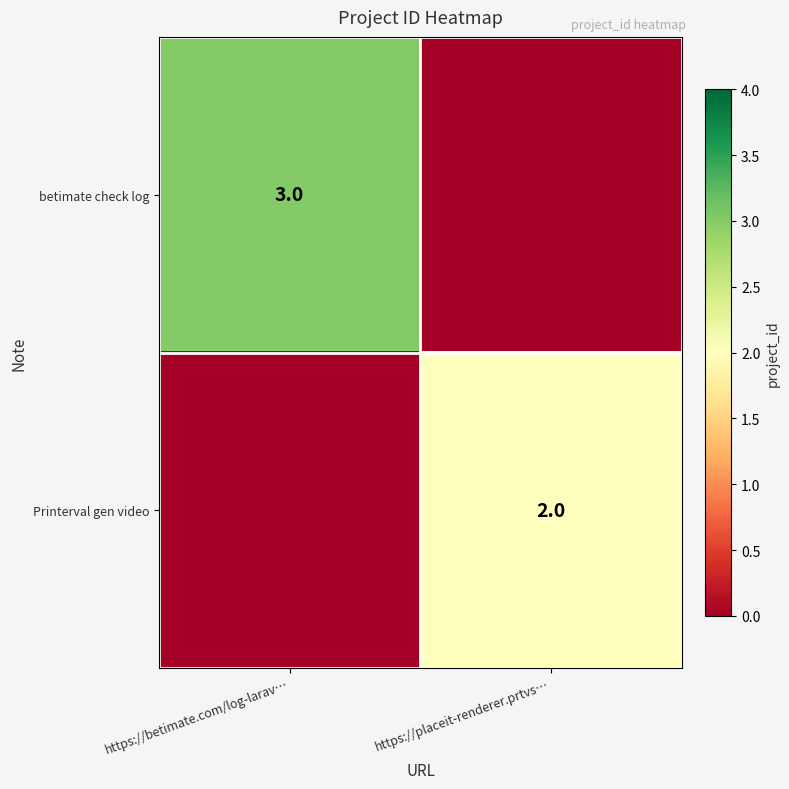

True or false: betimate check log has a value of 1 at https://betimate.com/log-larav….

False